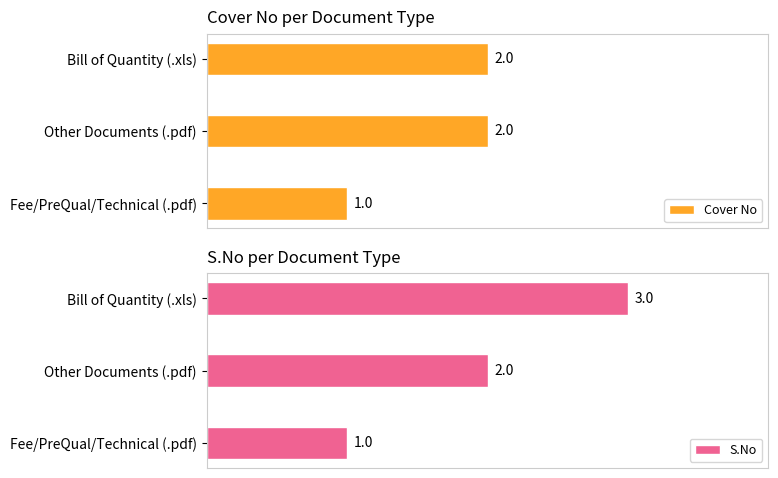

What is the smallest value displayed?

1